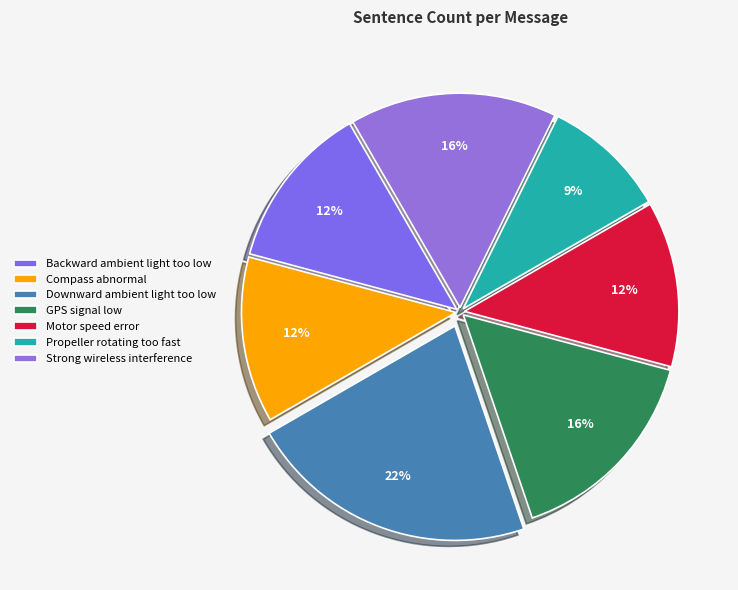

Combined, do Motor speed error and GPS signal low account for over 50%?

No